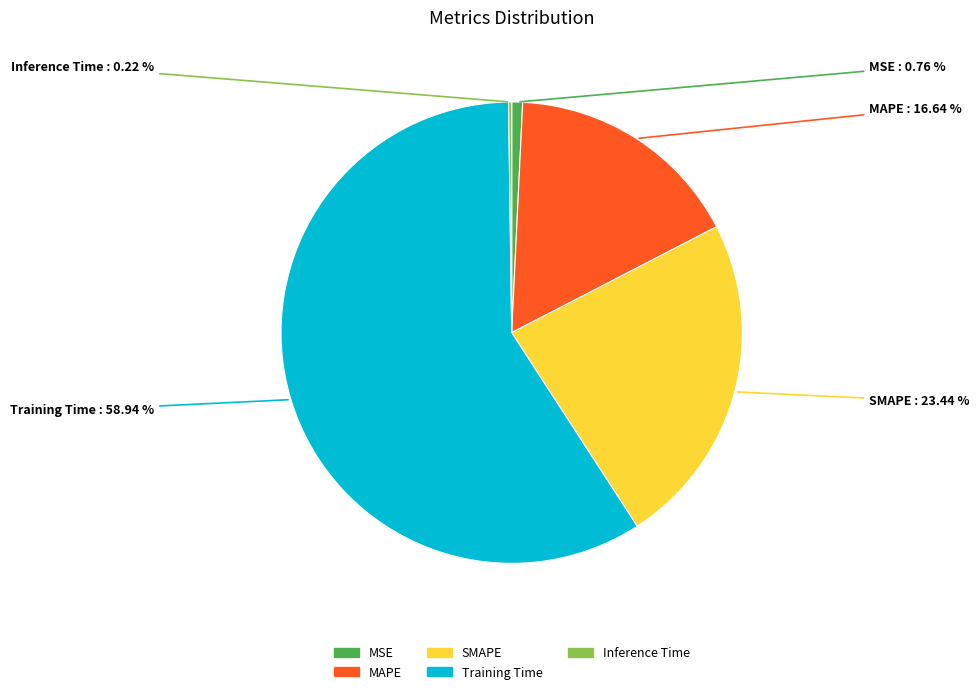

What percentage do MSE and SMAPE together represent?

24.2%